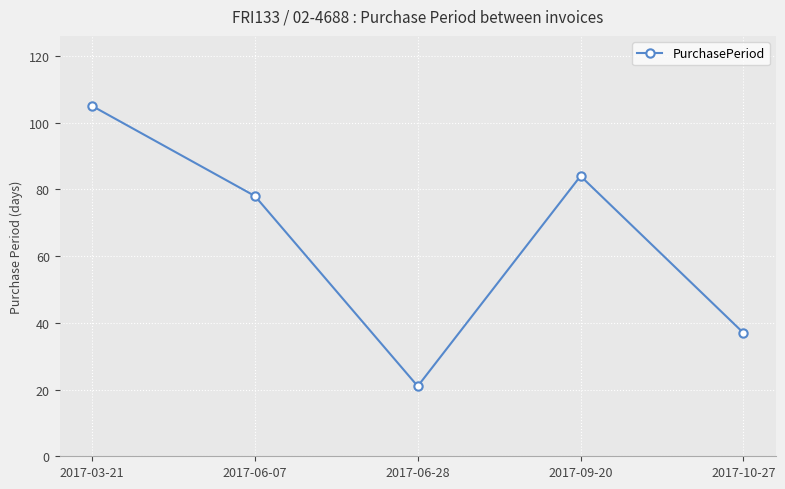

How many data points are less than 78?

2